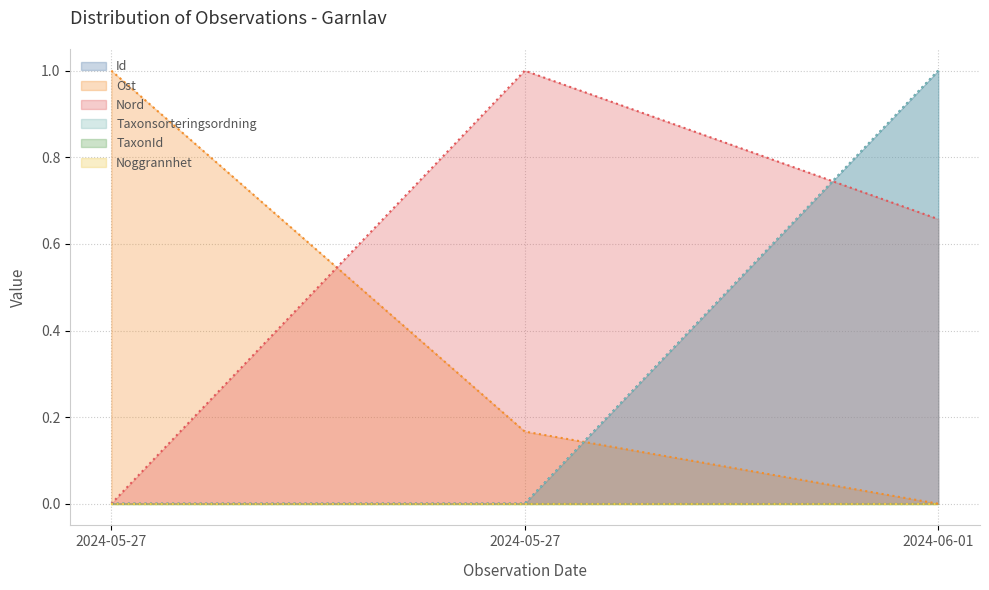

List the labels in order of Id value, largest first.

2024-06-01, 2024-05-27, 2024-05-27